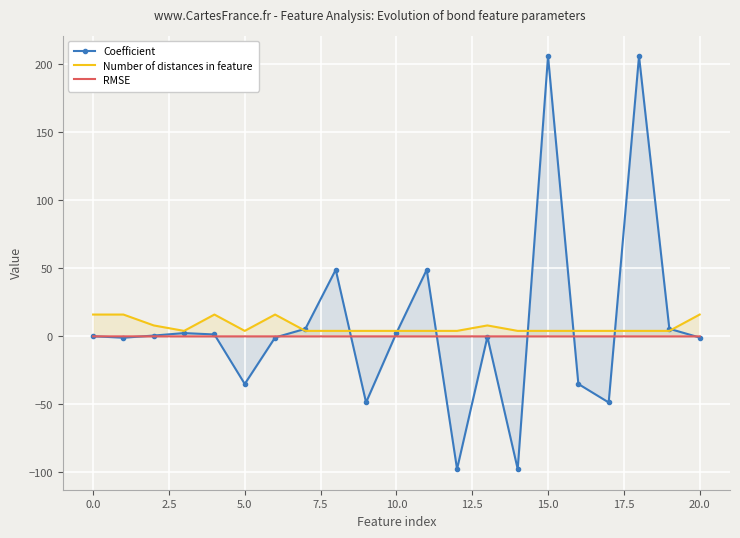

Which series has the widest spread of values?

Coefficient